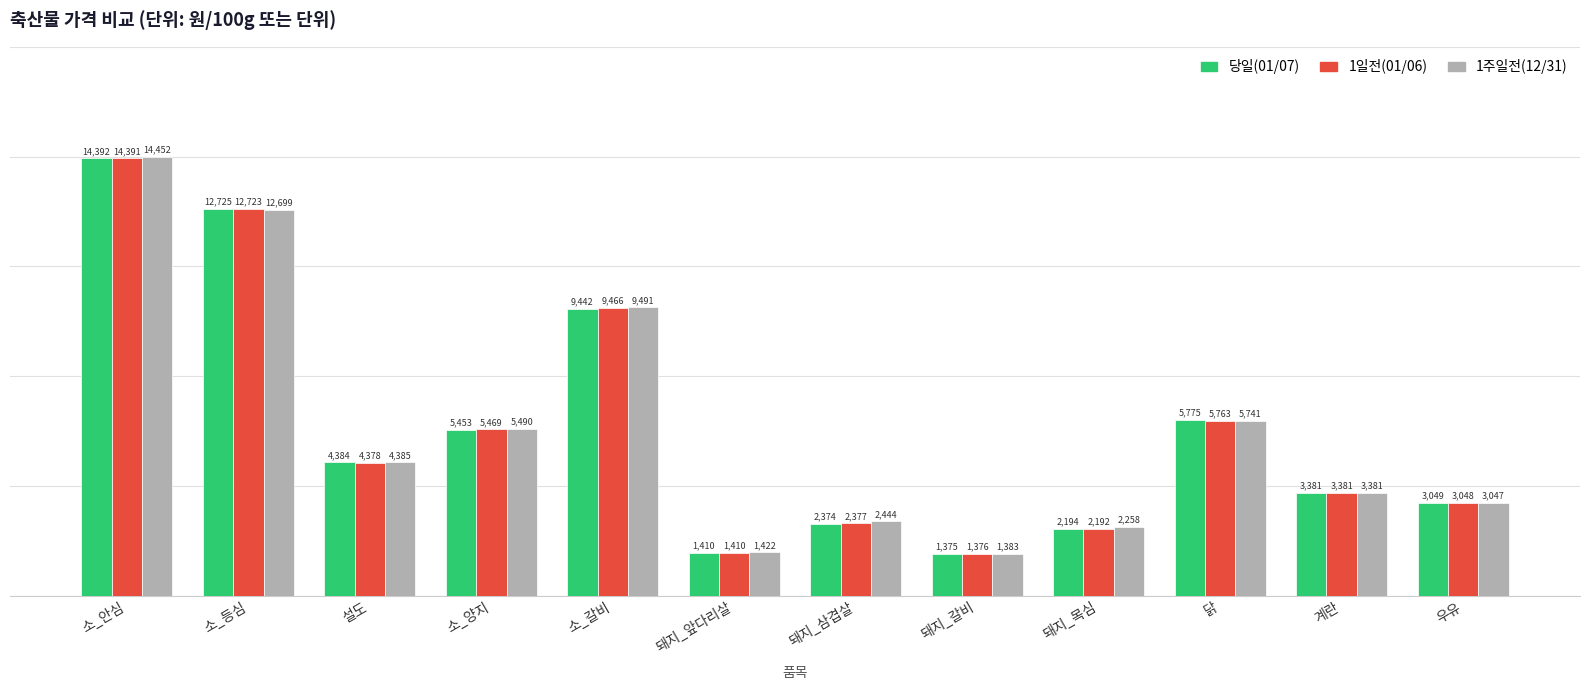

Reading right to left, what are all the values shown in this chart?

당일(01/07): 3049	3381	5775	2194	1375	2374	1410	9442	5453	4384	12725	14392
1일전(01/06): 3048	3381	5763	2192	1376	2377	1410	9466	5469	4378	12723	14391
1주일전(12/31): 3047	3381	5741	2258	1383	2444	1422	9491	5490	4385	12699	14452